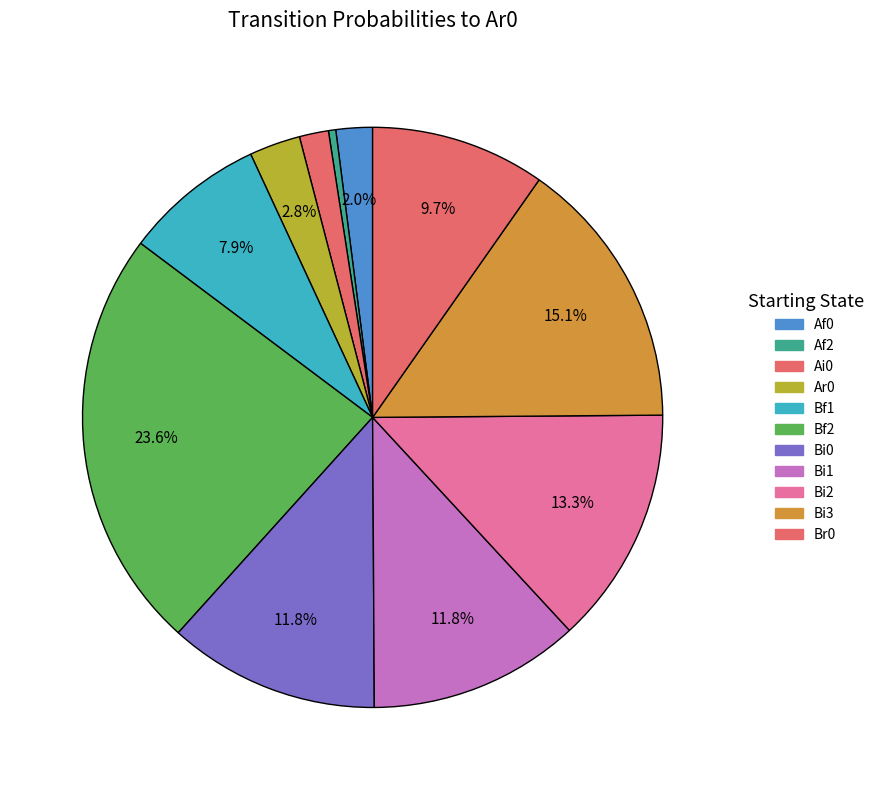

Count the number of slices in the pie.

11